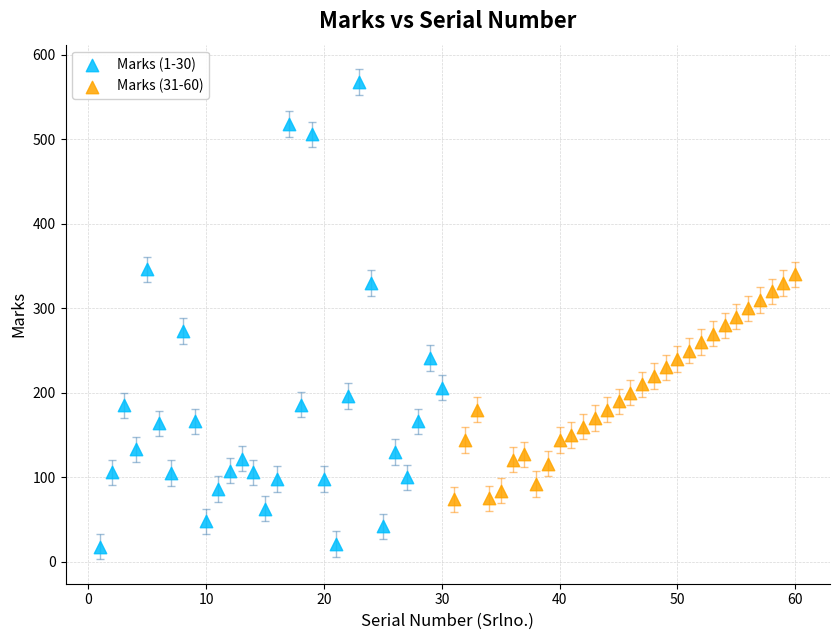

Which series reaches the minimum Y coordinate?

Marks (1-30)